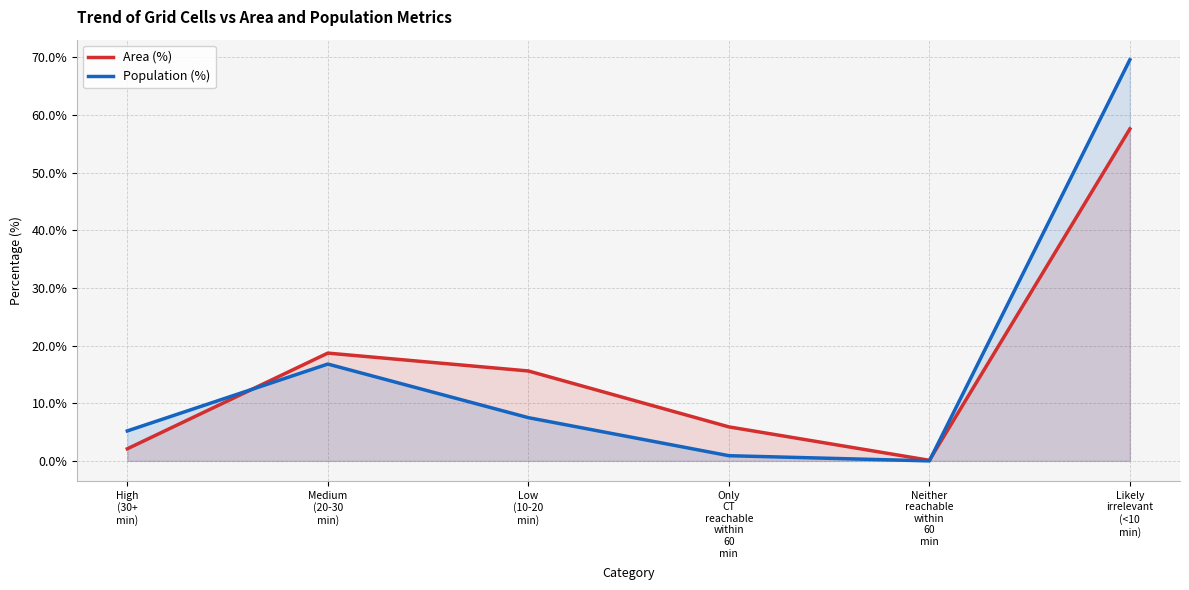

How many interior local valleys does the Area (%) series have?

1